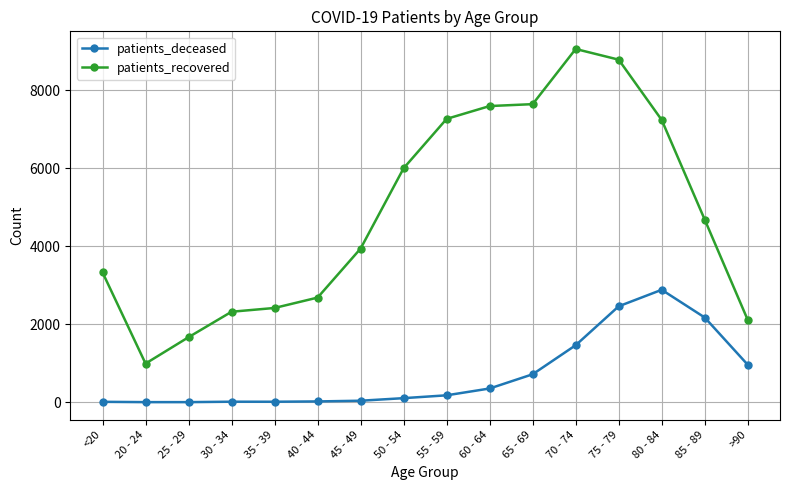

Count the number of categories in the chart.

16